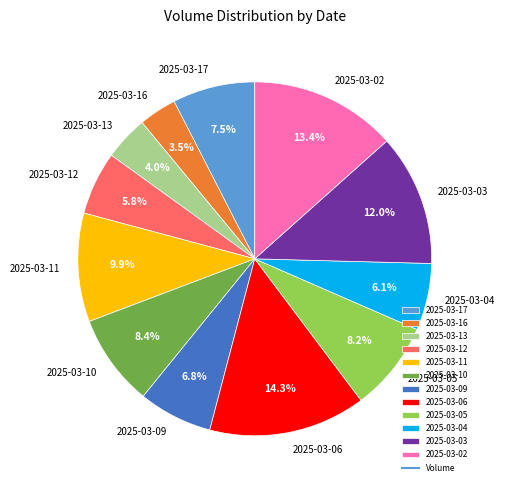

To the nearest percent, what percentage of the pie is 2025-03-10?

8%